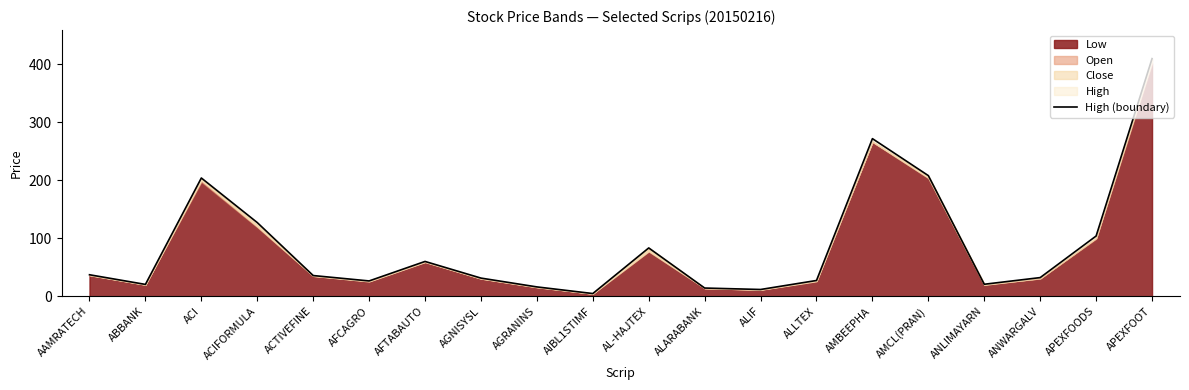

Reading left to right, list all the values displayed in this chart.

37.3	20.6	203.9	127.1	35.9	26.6	60.2	31.5	16.3	4.9	83.5	14.4	11.9	27.4	271.7	208.0	20.9	32.4	104.0	409.5